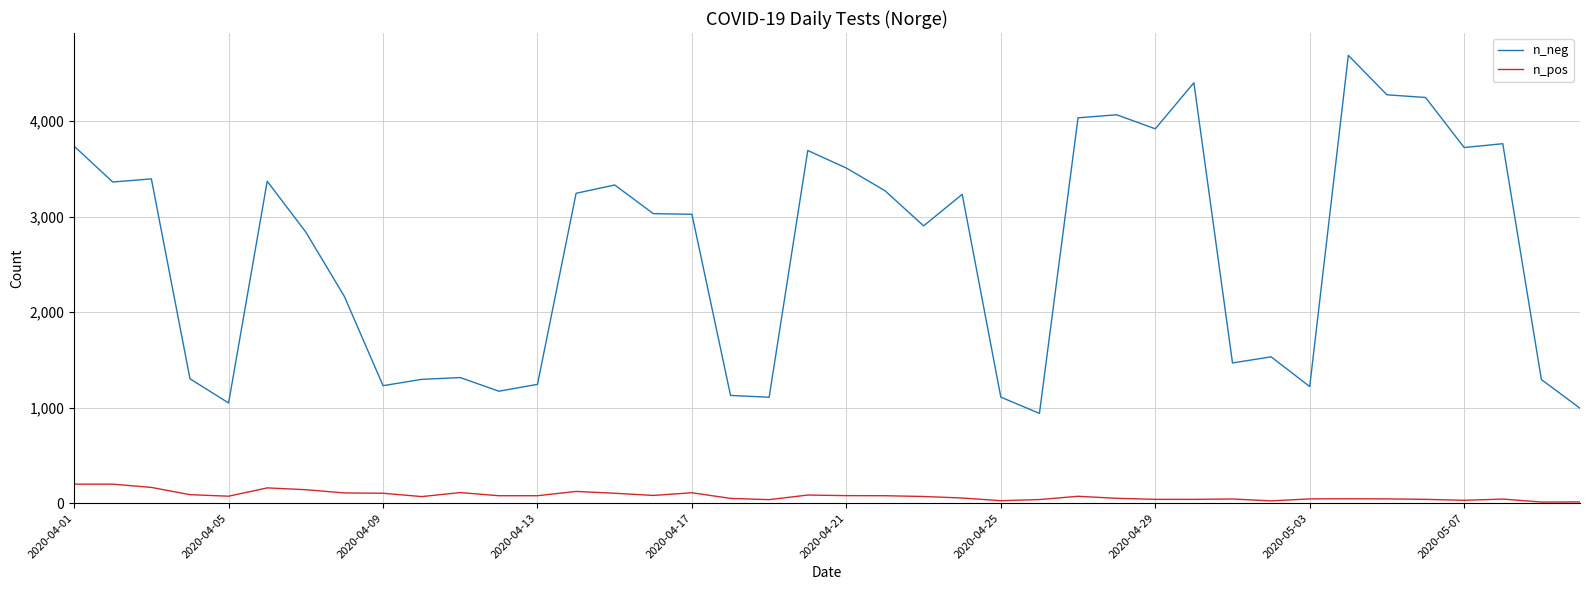

What is the greatest value displayed?

4687